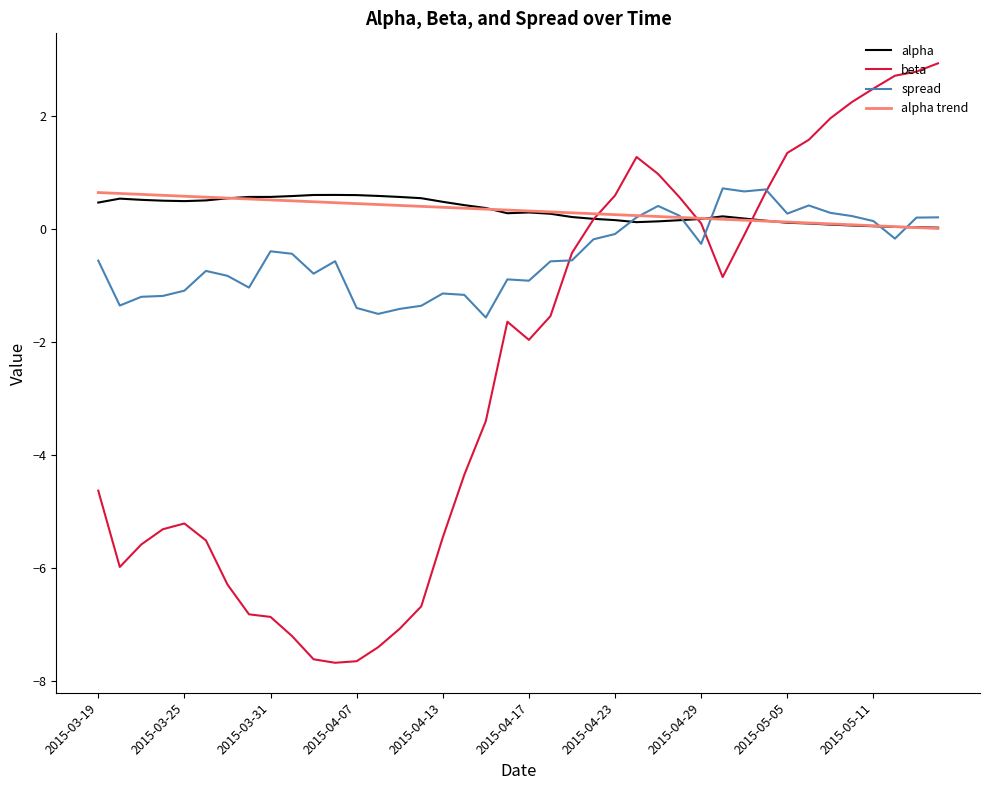

What is the maximum value for alpha?

0.6